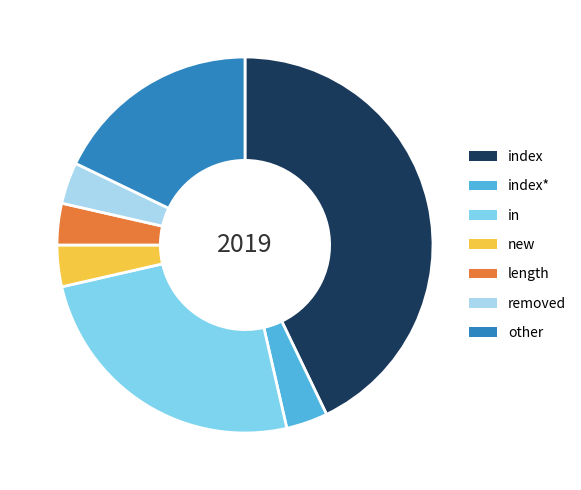

What is the largest slice in the pie chart?

index